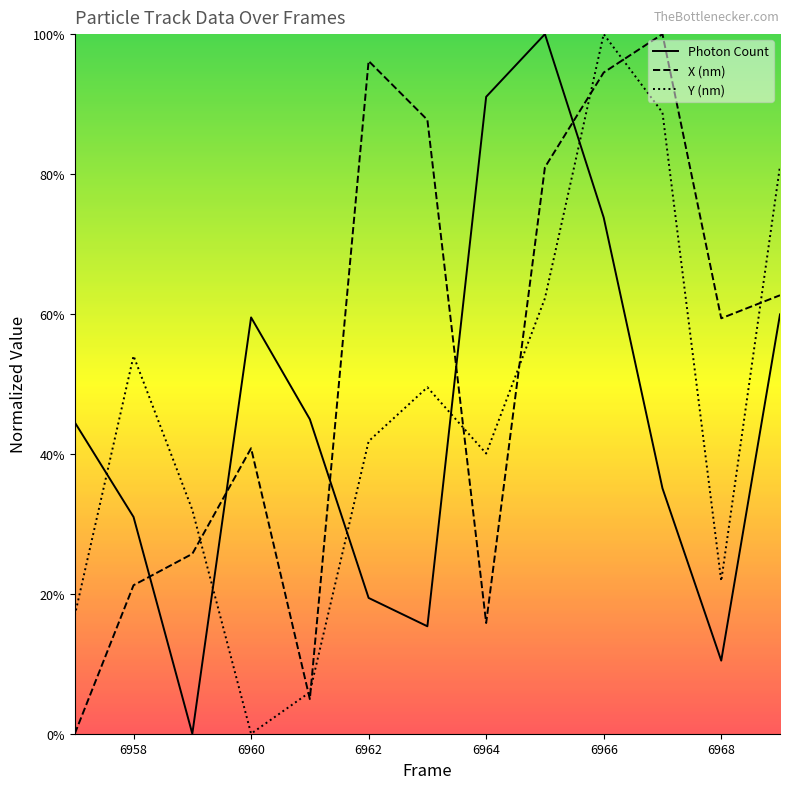

Rank the series at 6965 from highest to lowest value.

Photon Count, X (nm), Y (nm)